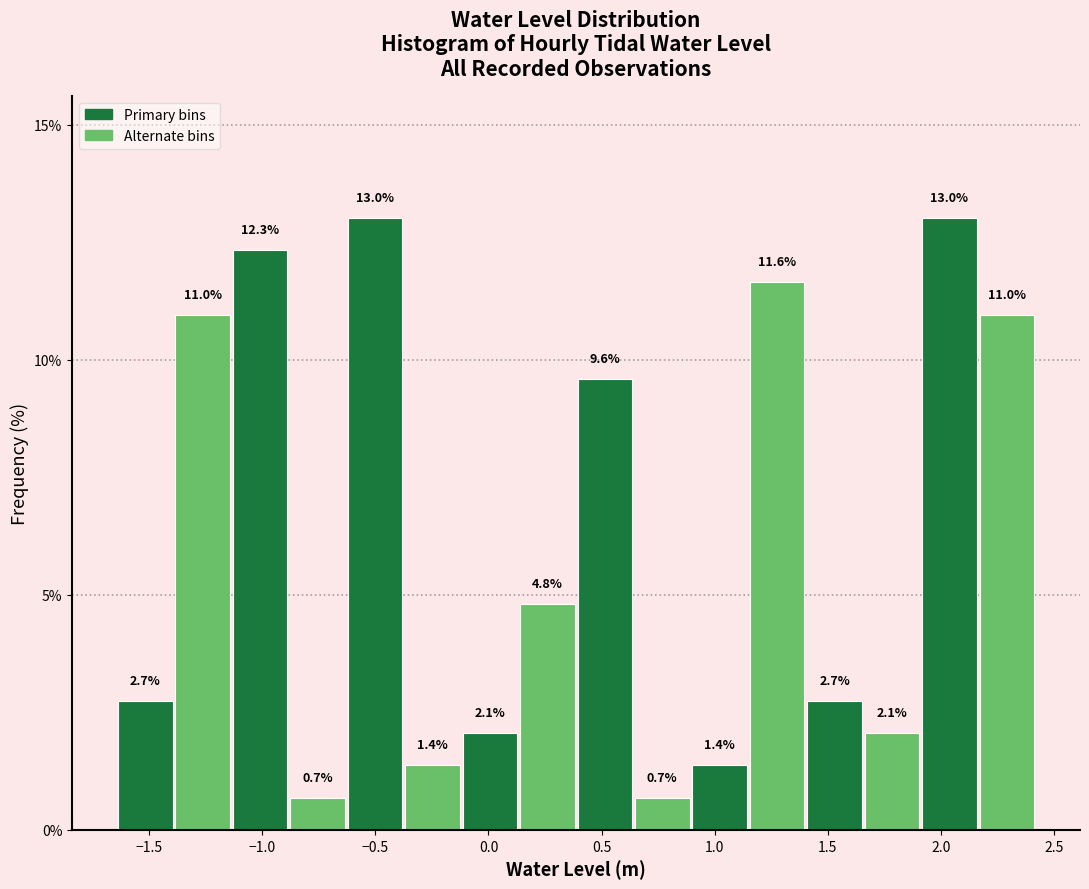

Reading left to right, transcribe this chart: for each bar, give the range it covers on the x-axis and its height. The bar edges are not printed on the chart, so give them approximately, as read against the axis.

-1.65 to -1.40: 2.7
-1.40 to -1.15: 11.0
-1.15 to -0.90: 12.3
-0.90 to -0.65: 0.7
-0.65 to -0.35: 13.0
-0.35 to -0.10: 1.4
-0.10 to 0.15: 2.1
0.15 to 0.40: 4.8
0.40 to 0.65: 9.6
0.65 to 0.90: 0.7
0.90 to 1.15: 1.4
1.15 to 1.40: 11.6
1.40 to 1.65: 2.7
1.65 to 1.90: 2.1
1.90 to 2.15: 13.0
2.15 to 2.40: 11.0